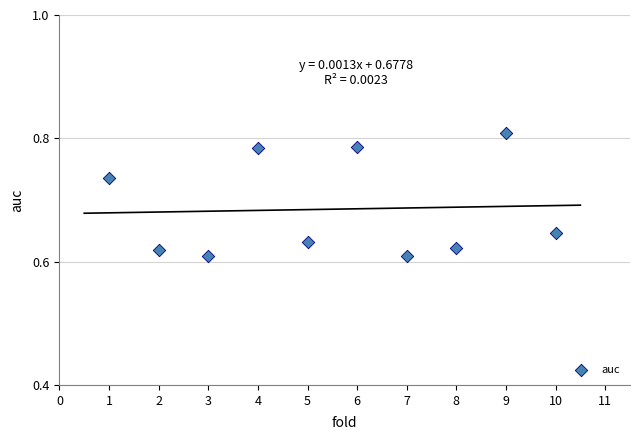

What is the range of X values (max minus min)?

9.0